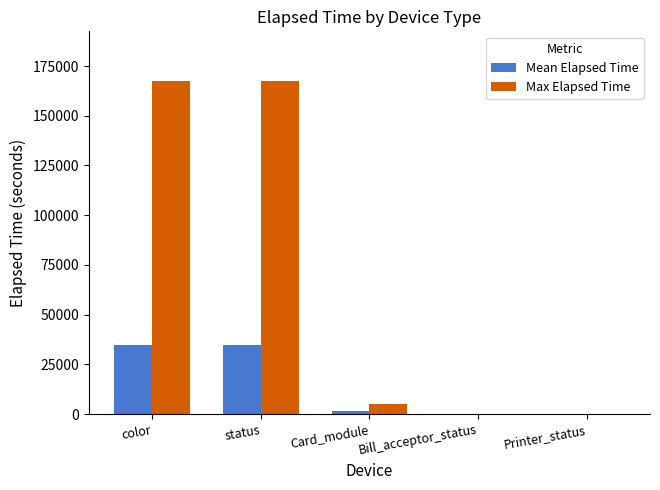

What is the approximate value of Max Elapsed Time at status?

167353.0